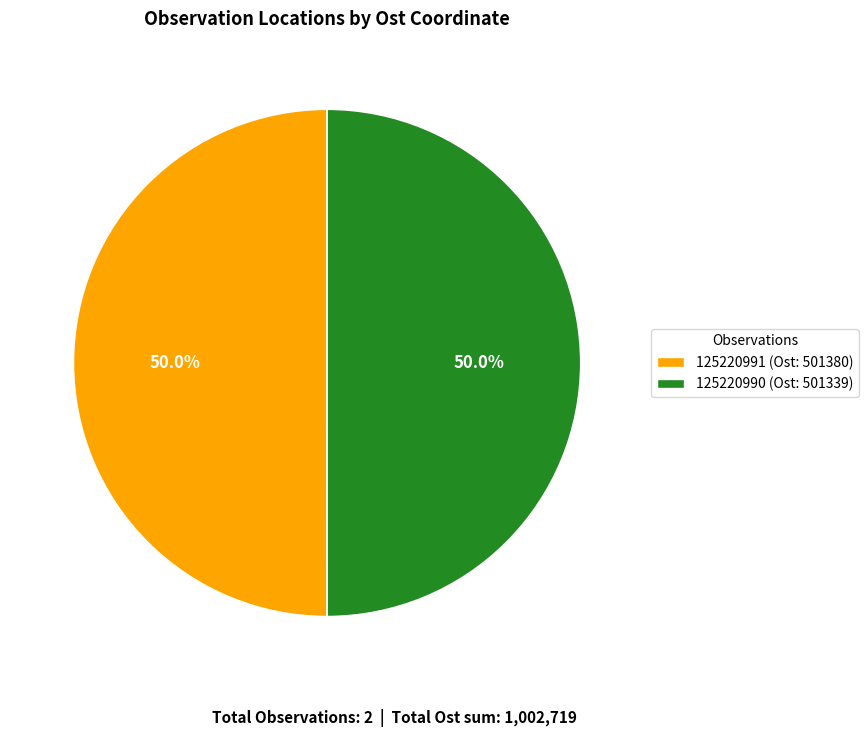

The 125220990 slice represents 50% of the pie. True or false?

True